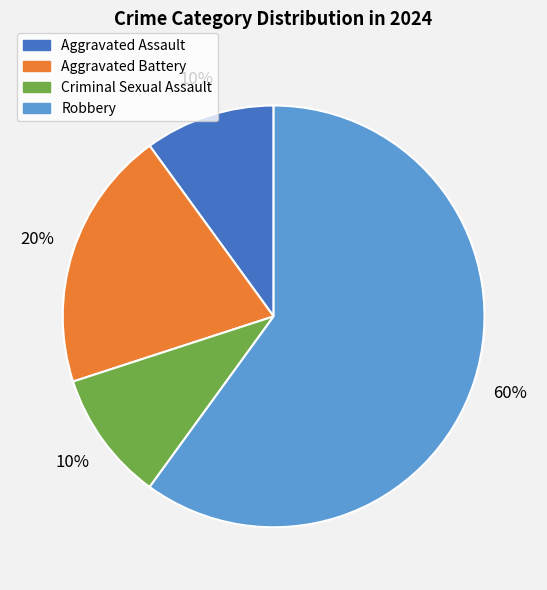

What percentage is the Aggravated Assault slice, to the nearest percent?

10%